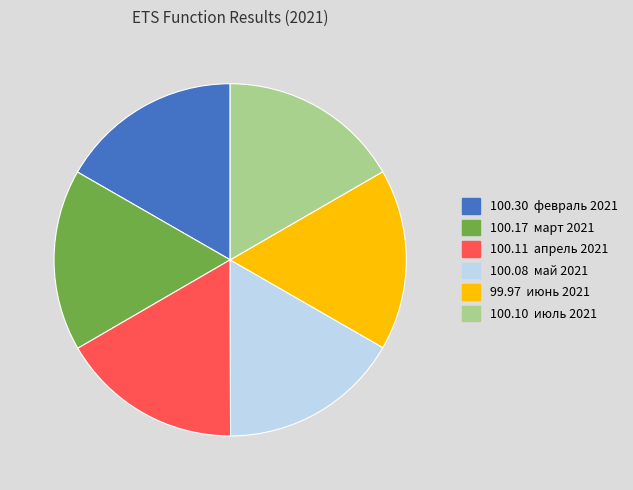

Is there any slice that represents more than half of the pie?

No